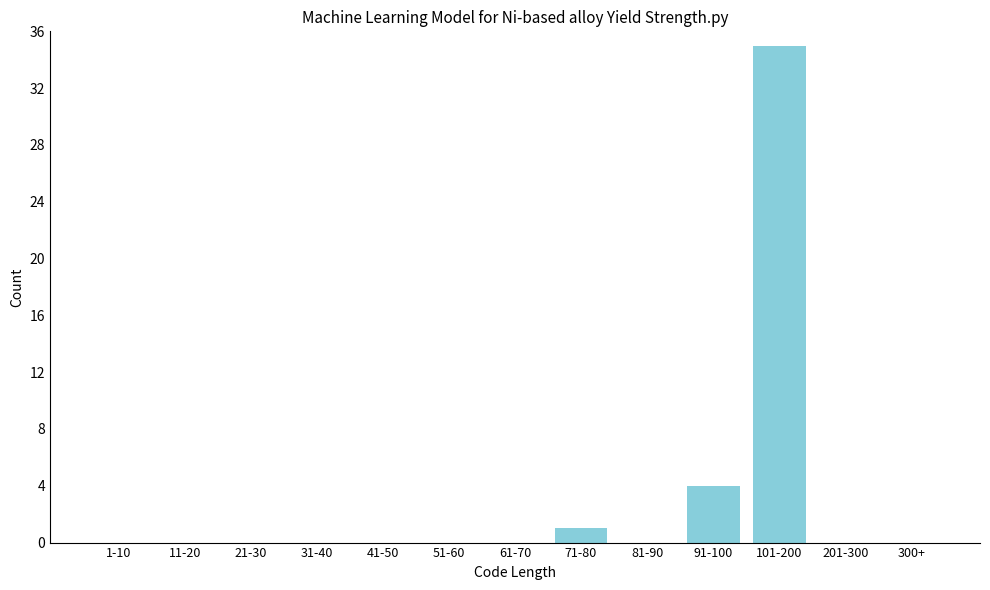

Reading left to right, extract all data points from this chart.

1-10=0	11-20=0	21-30=0	31-40=0	41-50=0	51-60=0	61-70=0	71-80=1	81-90=0	91-100=4	101-200=35	201-300=0	300+=0